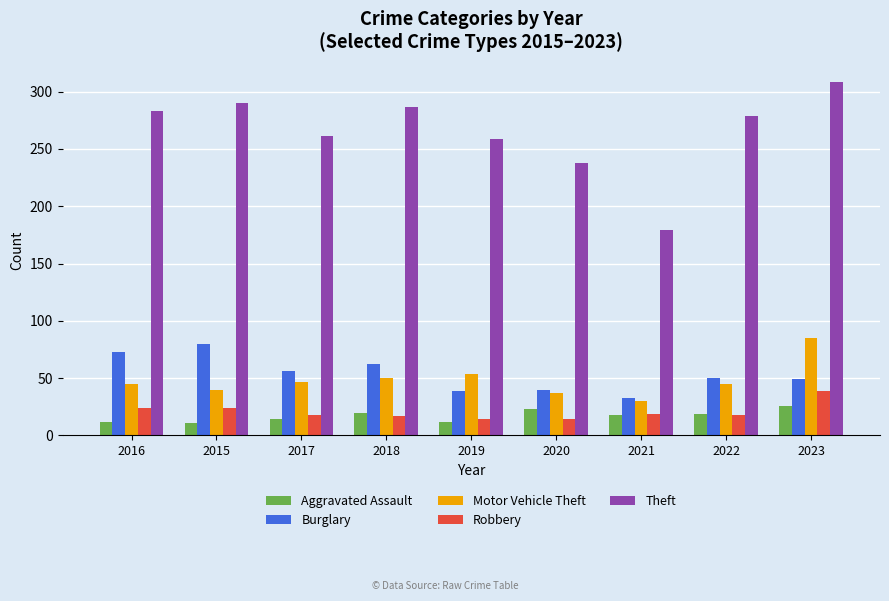

The value of Theft at 2019 is 440. True or false?

False